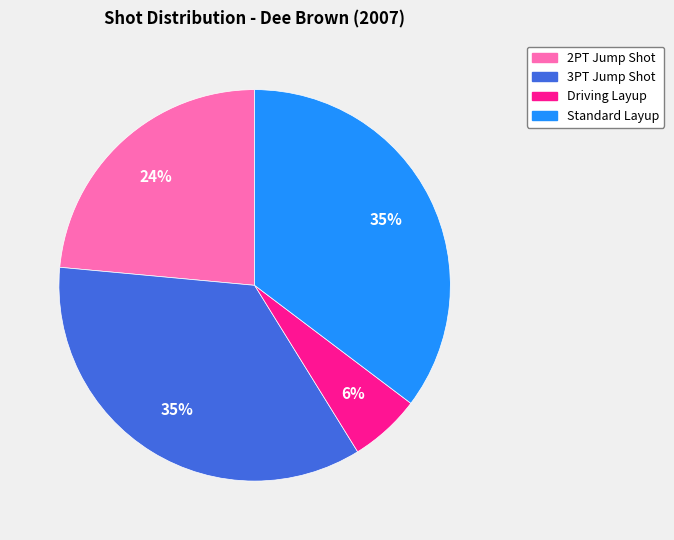

How many segments does this pie chart have?

4